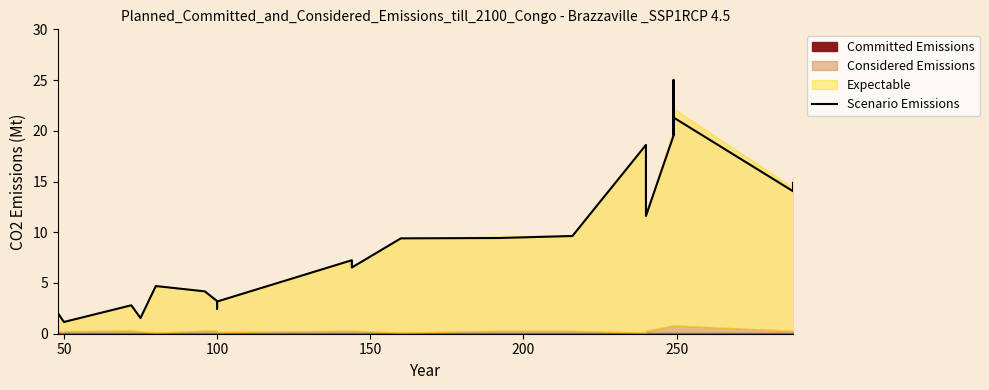

What is the minimum value shown in the chart?

1.2